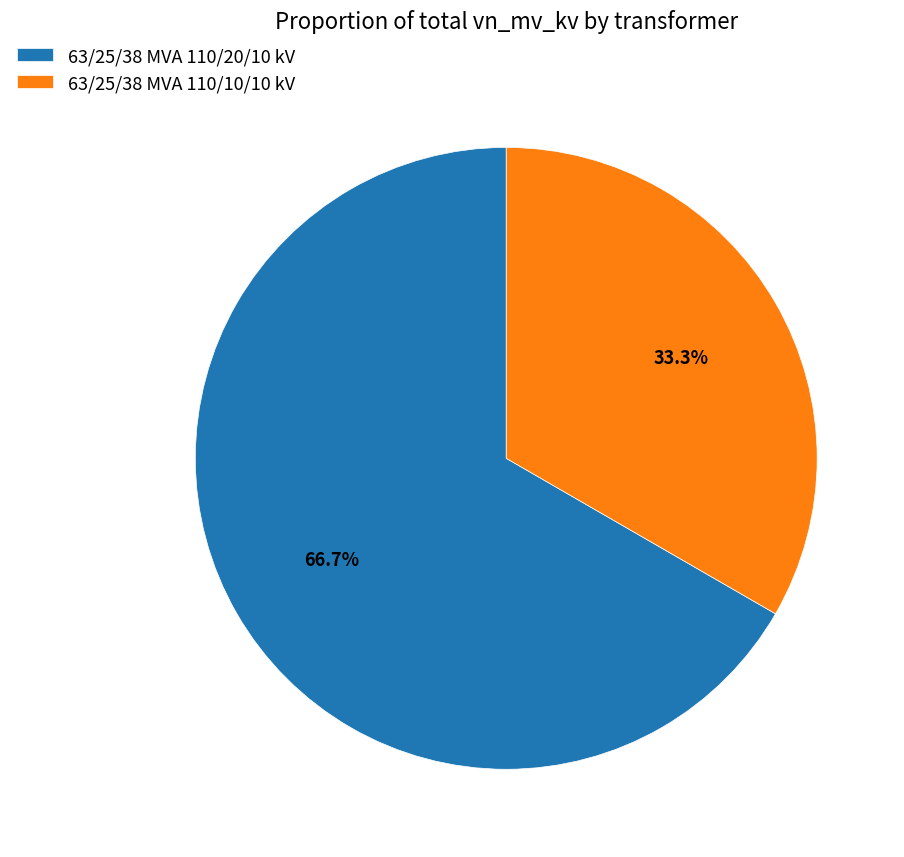

To the nearest percent, what is the average slice percentage?

50%